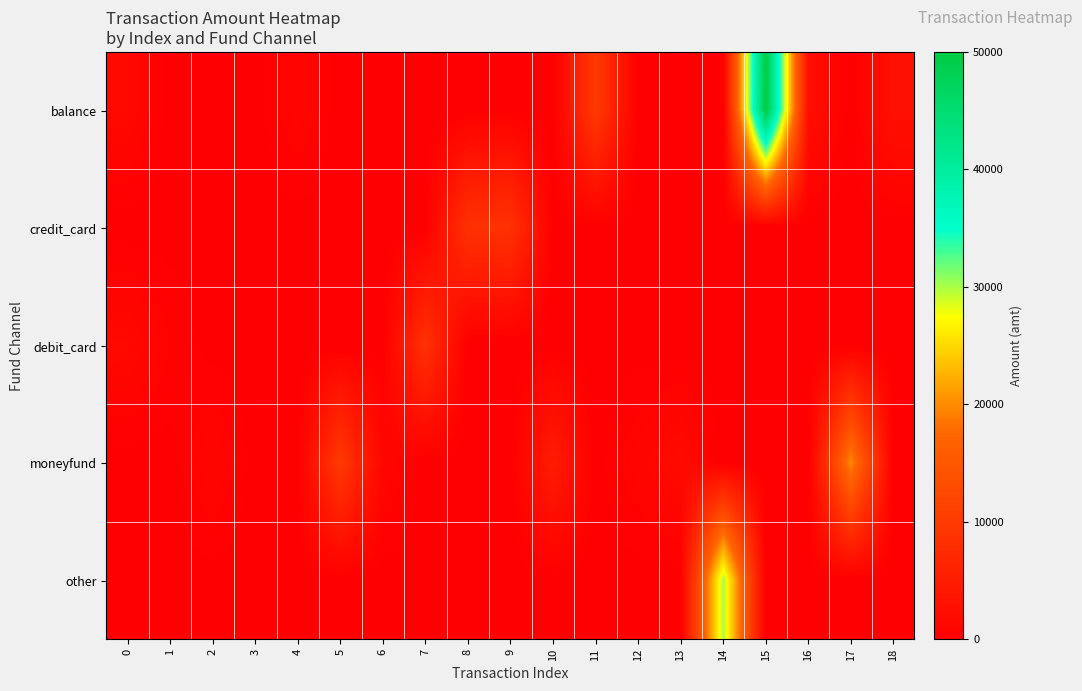

Which series changed the most between 11 and 16?

balance